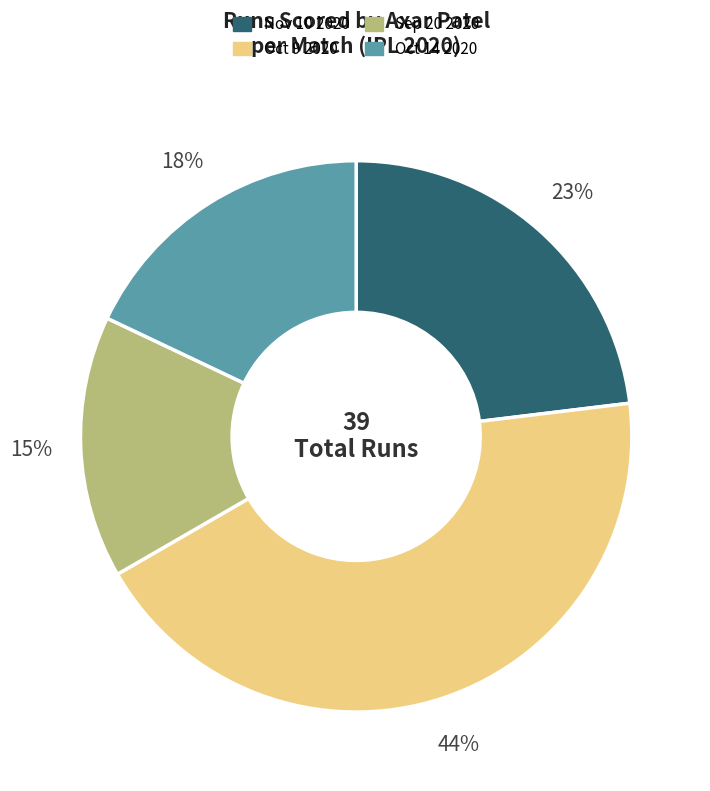

To the nearest percent, what is the combined percentage of Oct 9 2020 and Sep 20 2020?

59%